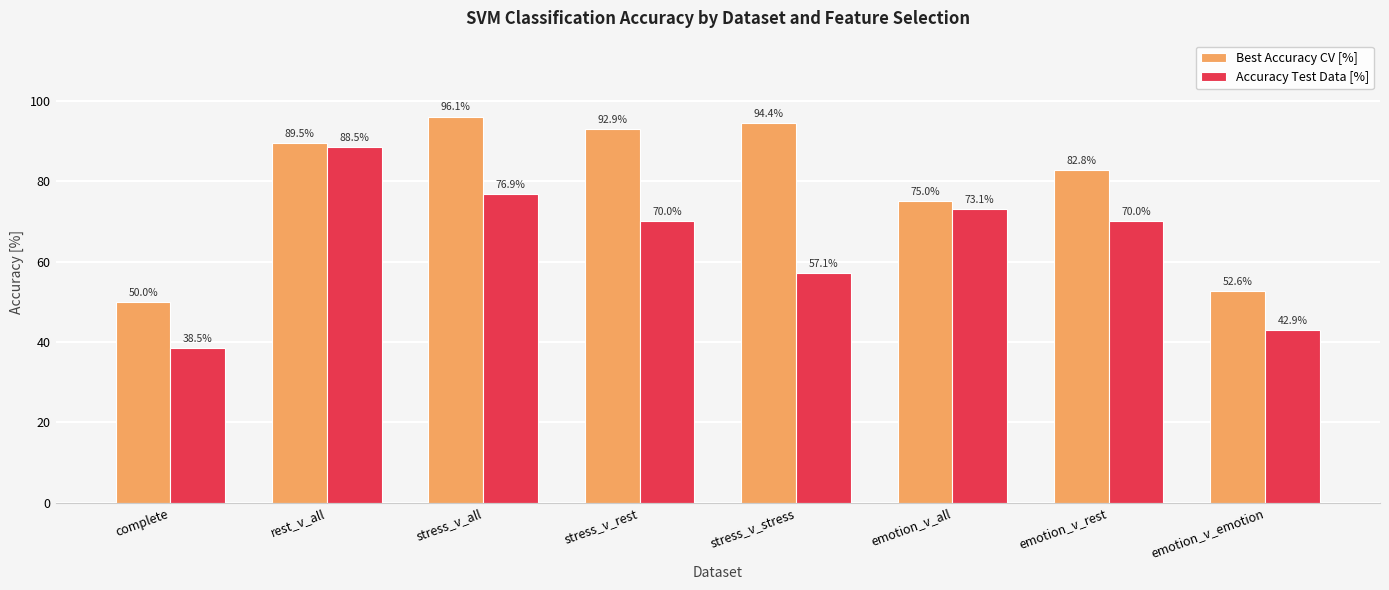

What is the difference between the highest and lowest values at rest_v_all?

1.0